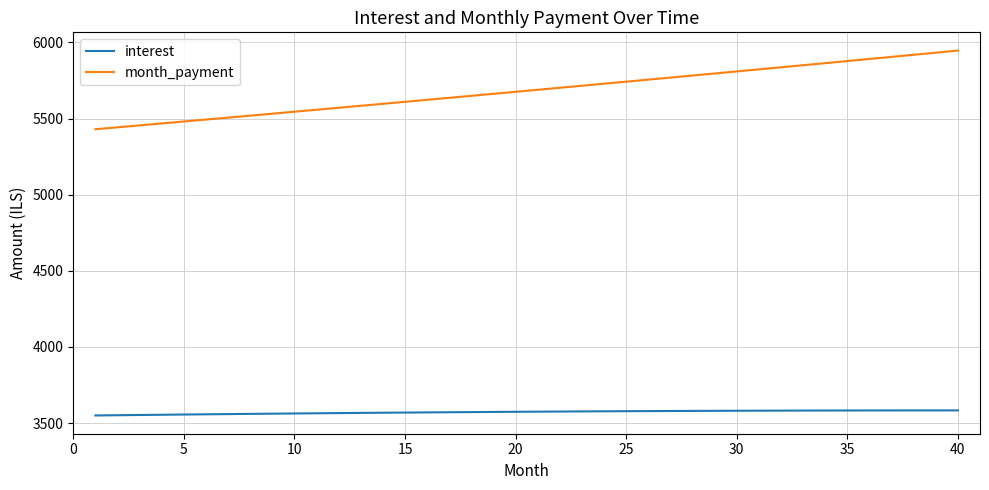

List the series in order of their peak value, lowest first.

interest, month_payment